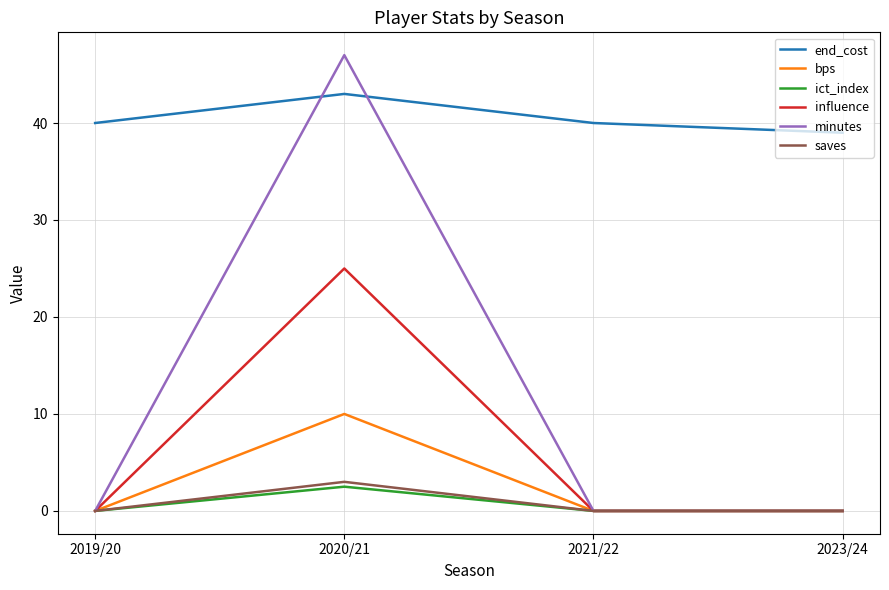

The influence series shows 15.0 at 2023/24. True or false?

False